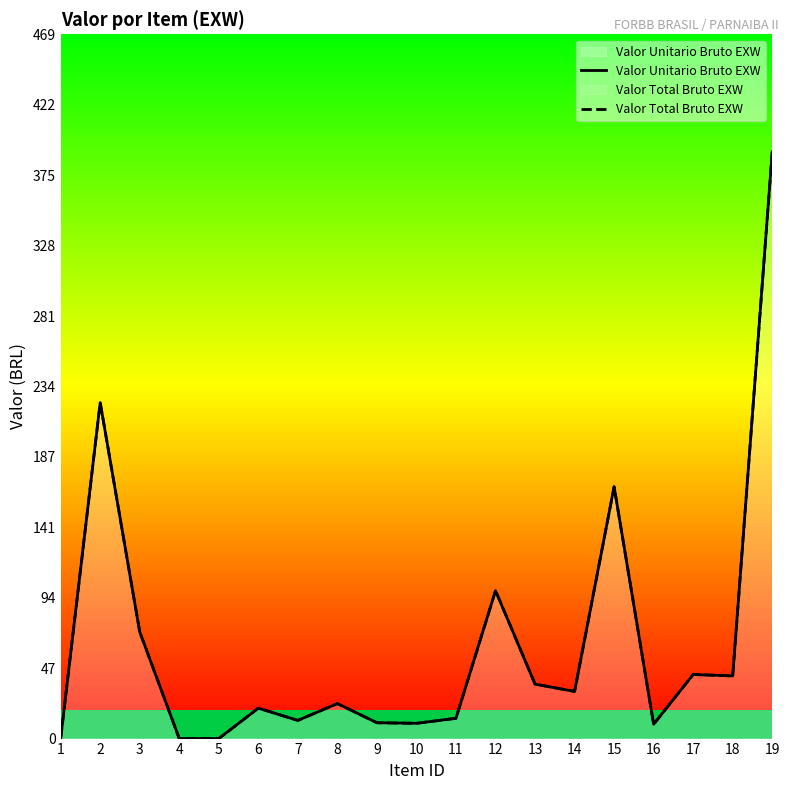

Which series has the widest spread of values?

Valor Unitario Bruto EXW